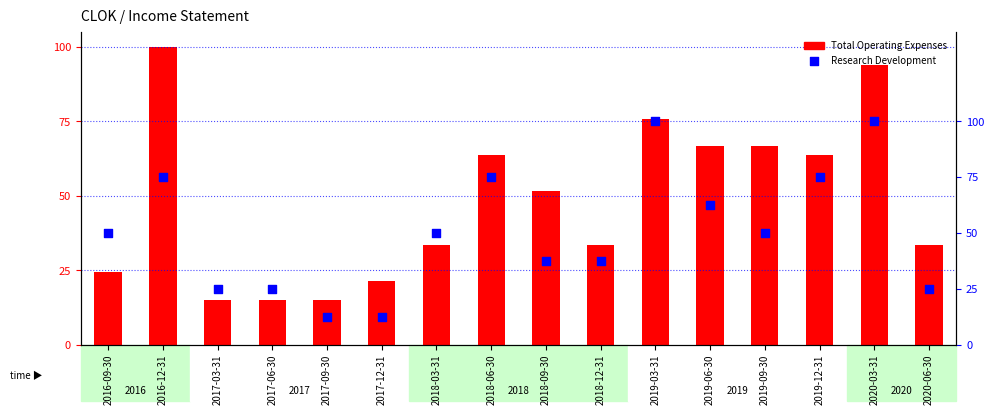

At which category is the sum across all series the highest?

2020-03-31